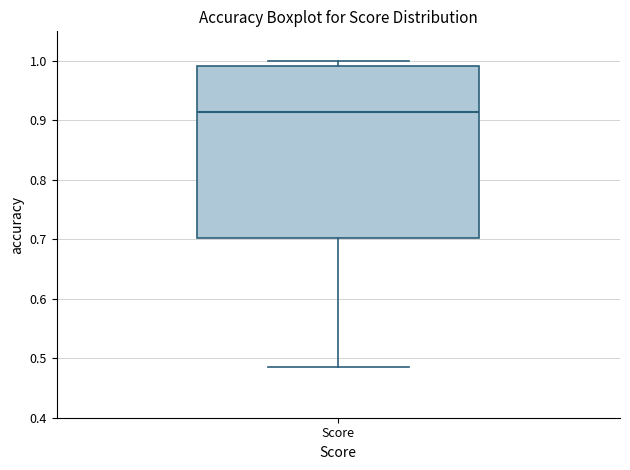

Read this box plot against the y-axis: the position of the median line, the range covered by the box, and the ends of both whiskers. The values are not printed on the chart, so give them approximately, as read against the axis.

median 0.91, box 0.70 to 0.99, whiskers 0.49 to 1.00